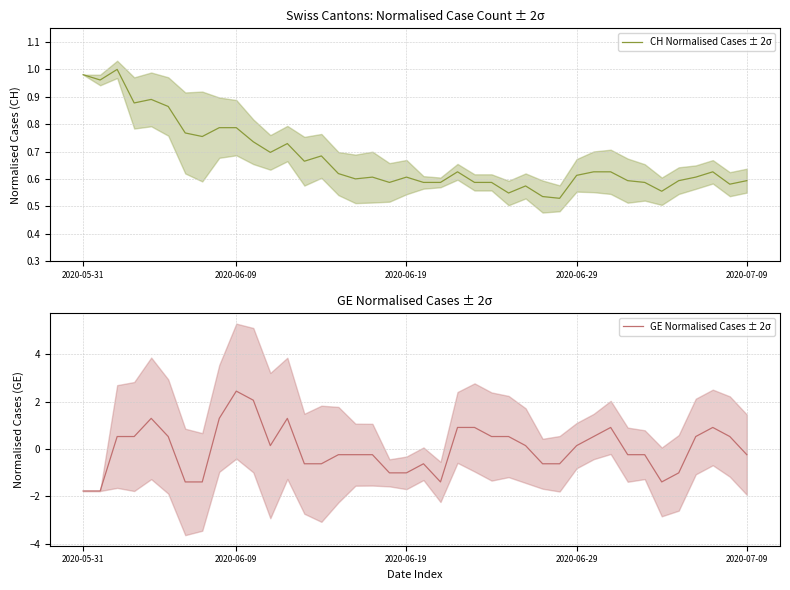

What is the smallest value displayed?

-1.8